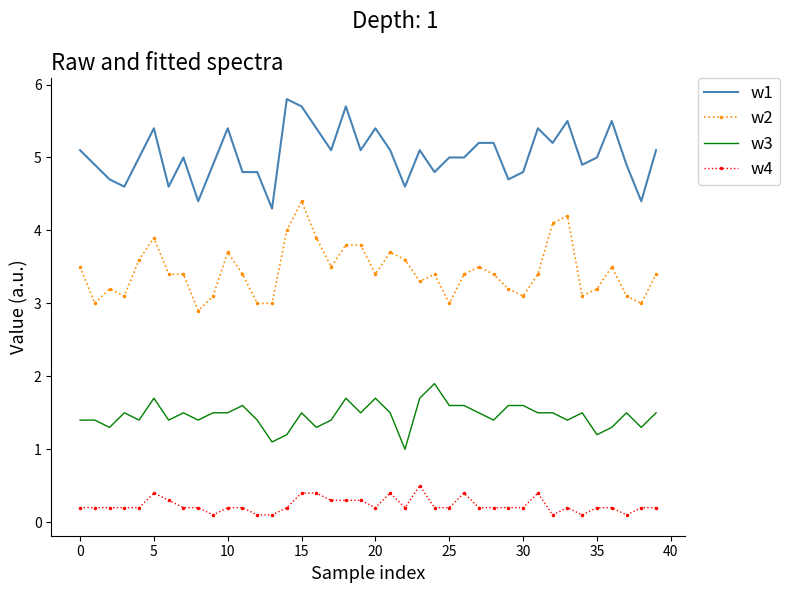

Which series has the largest total across all categories?

w1